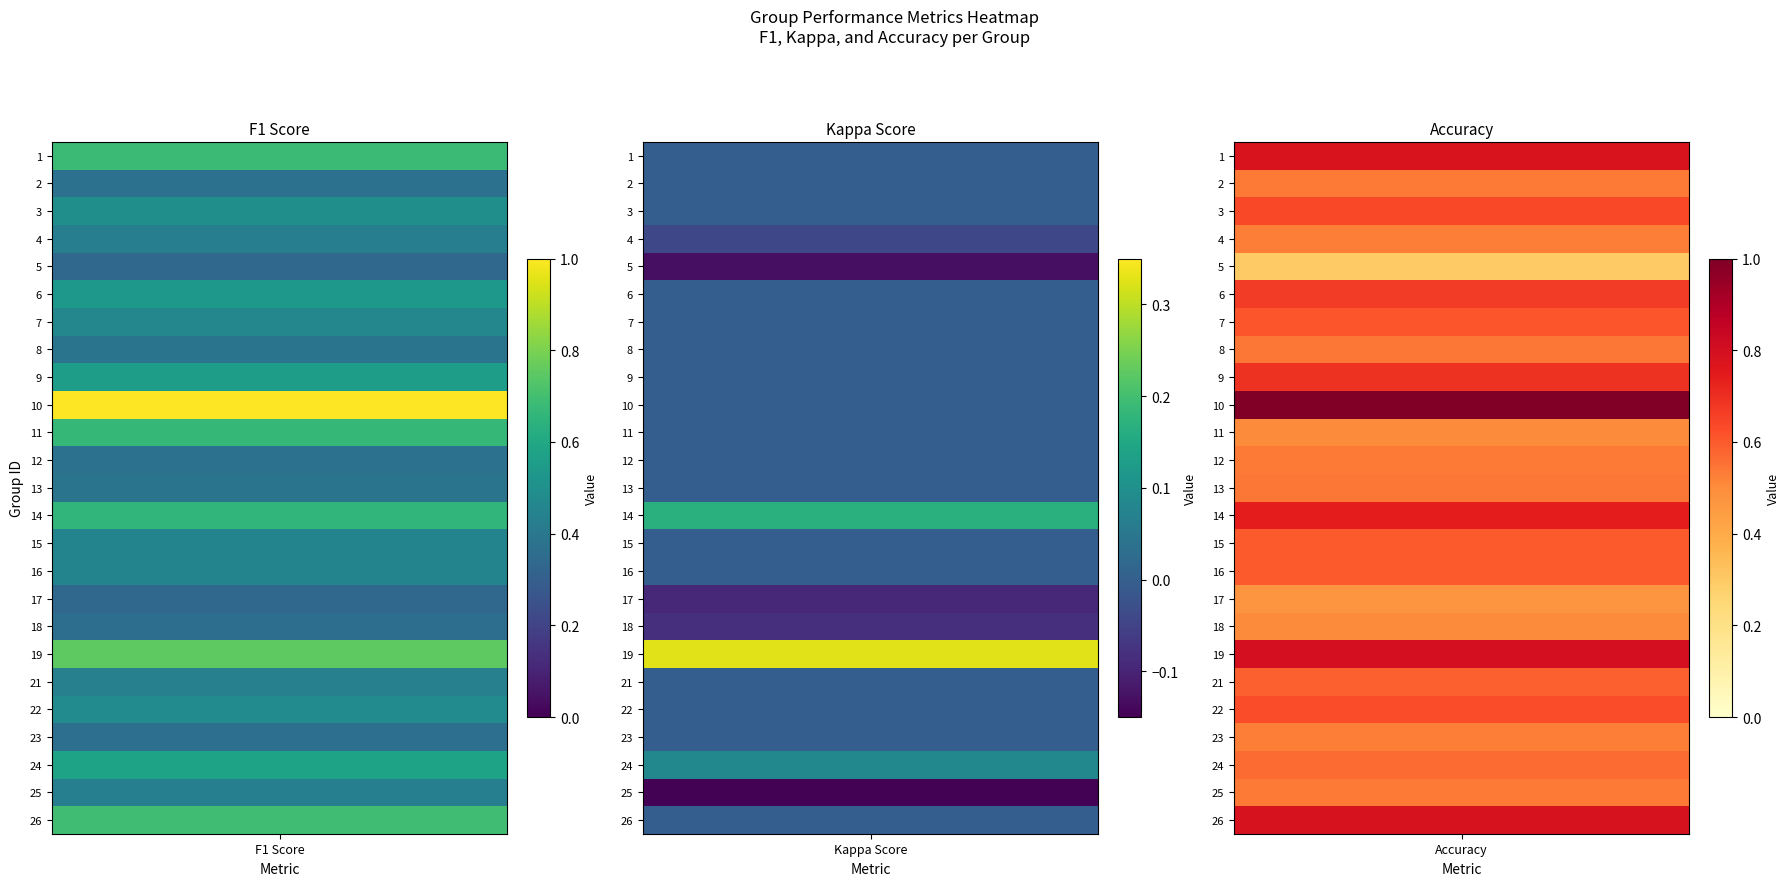

Which has a higher value, 22 or 9?

9